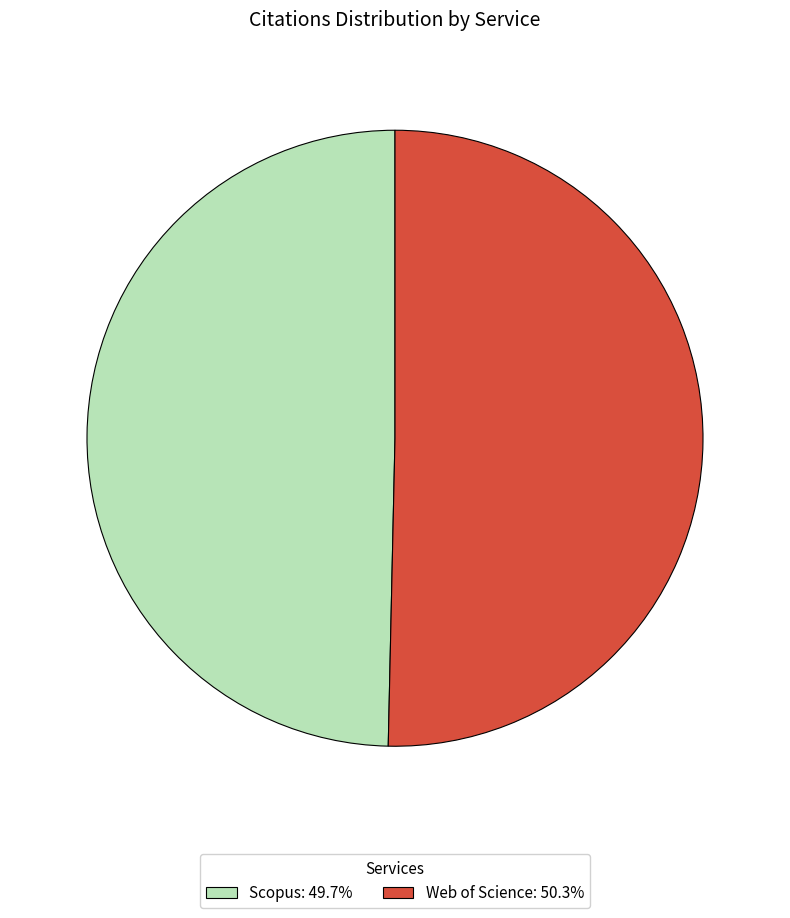

Rank the categories by value from lowest to highest.

Scopus, Web of Science